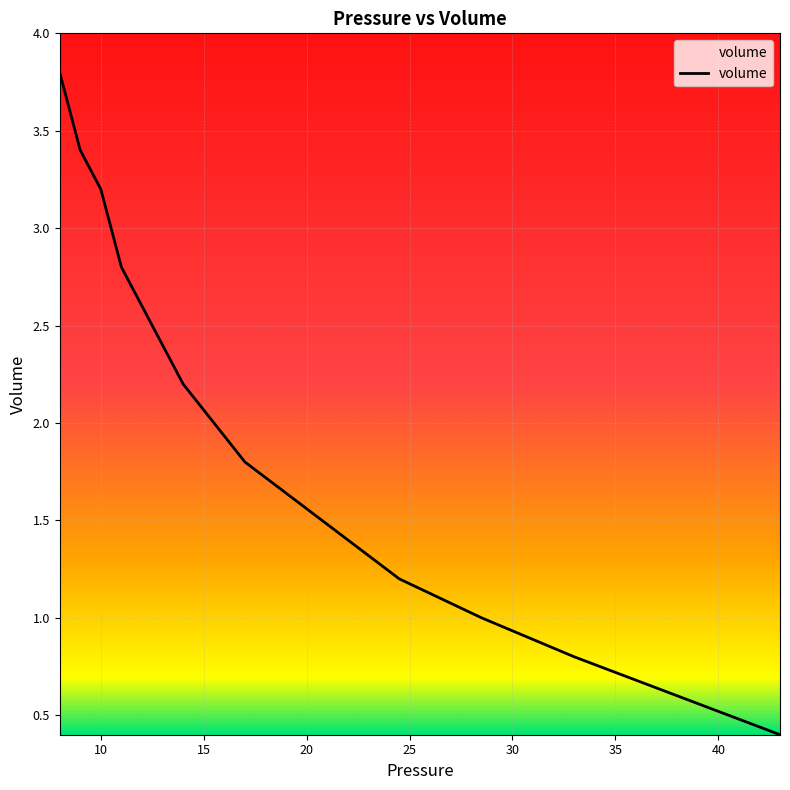

How many lines are shown in the chart?

1